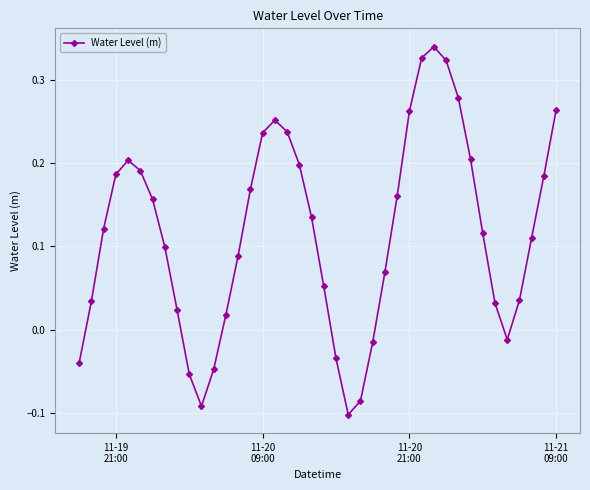

How many interior local peaks (higher than both neighbors) does the data have?

3